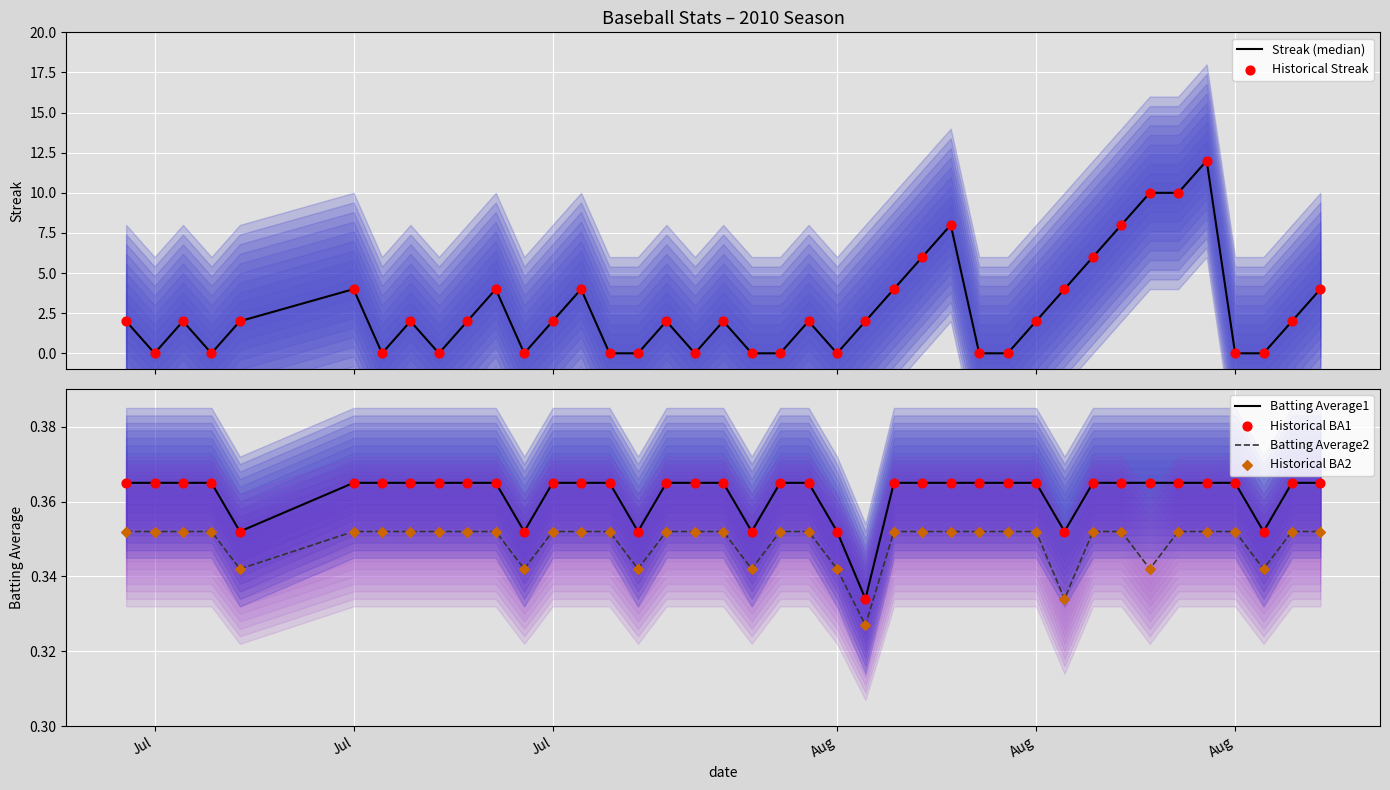

Which series contains the lowest Y value?

Streak (median)